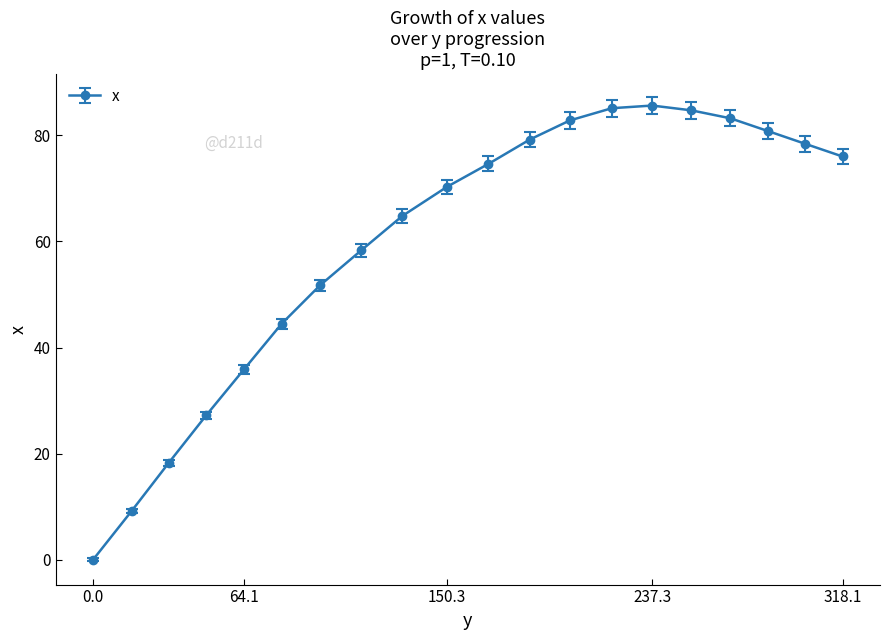

Reading left to right, transcribe all the data shown in this chart.

0.0	9.2	18.3	27.2	35.9	44.5	51.7	58.3	64.8	70.3	74.6	79.2	82.8	85.1	85.6	84.7	83.2	80.8	78.4	76.0